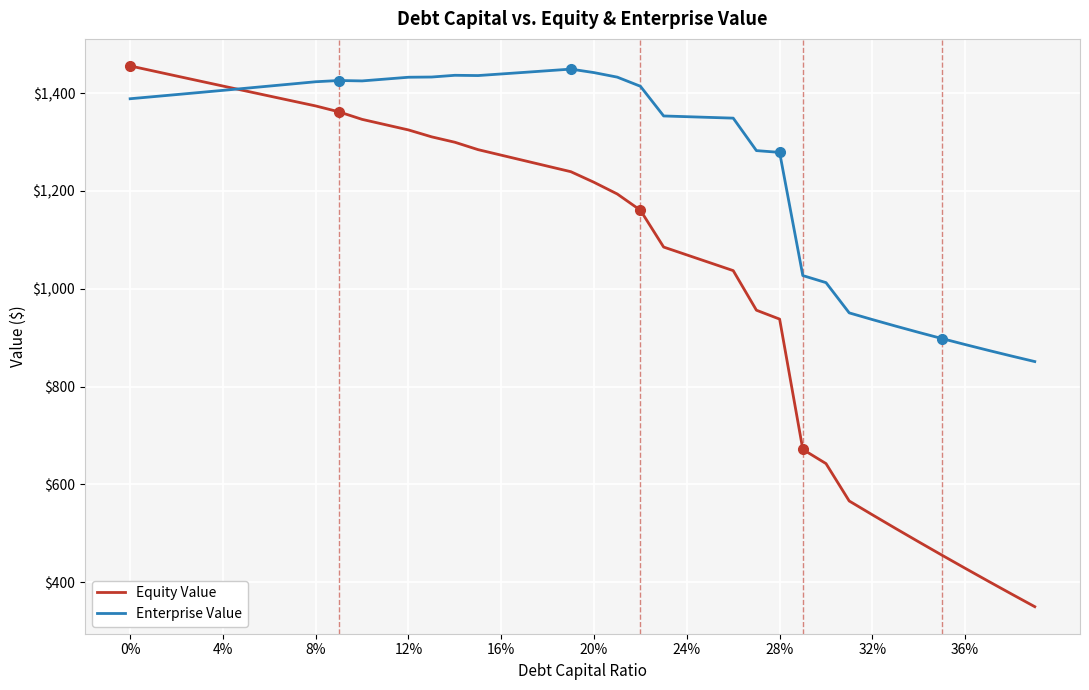

What is the maximum value shown in the chart?

1455.5